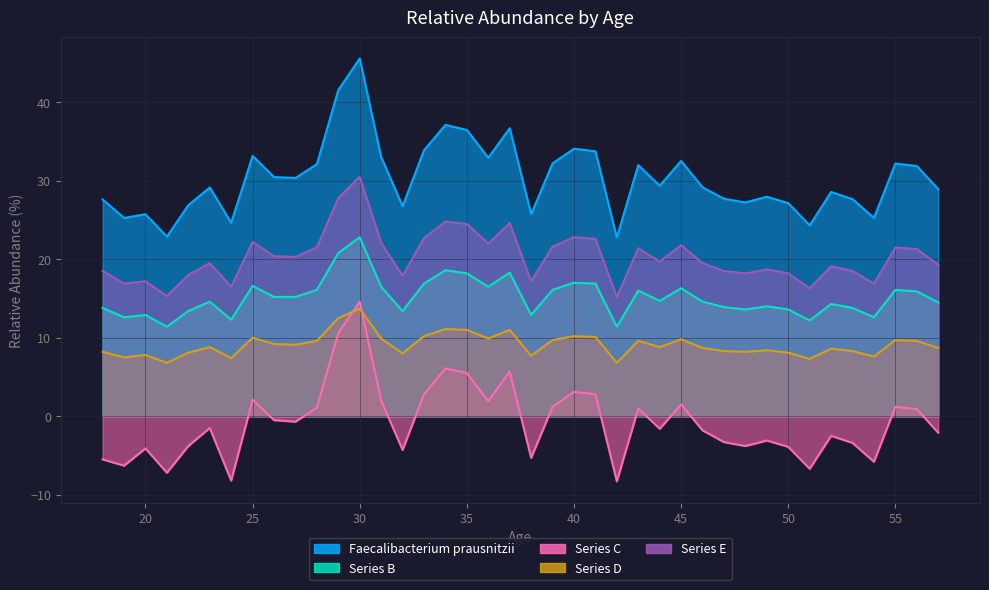

Does the chart display data point markers on the line(s)?

No